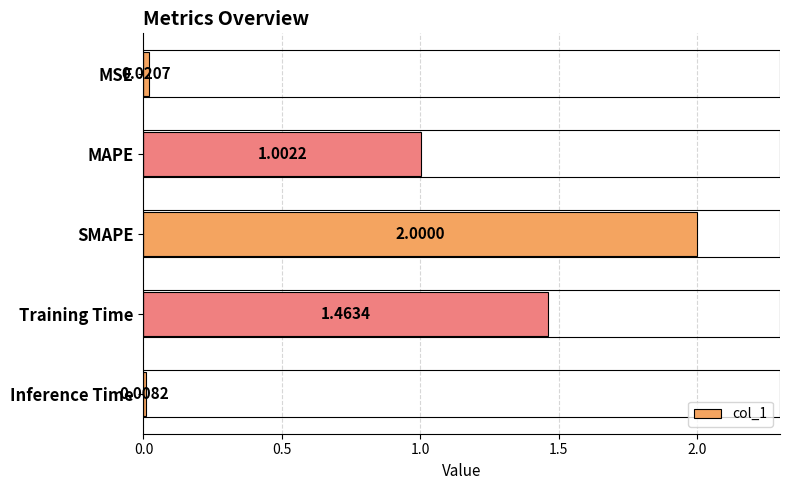

What is the difference between the maximum and minimum values?

2.0